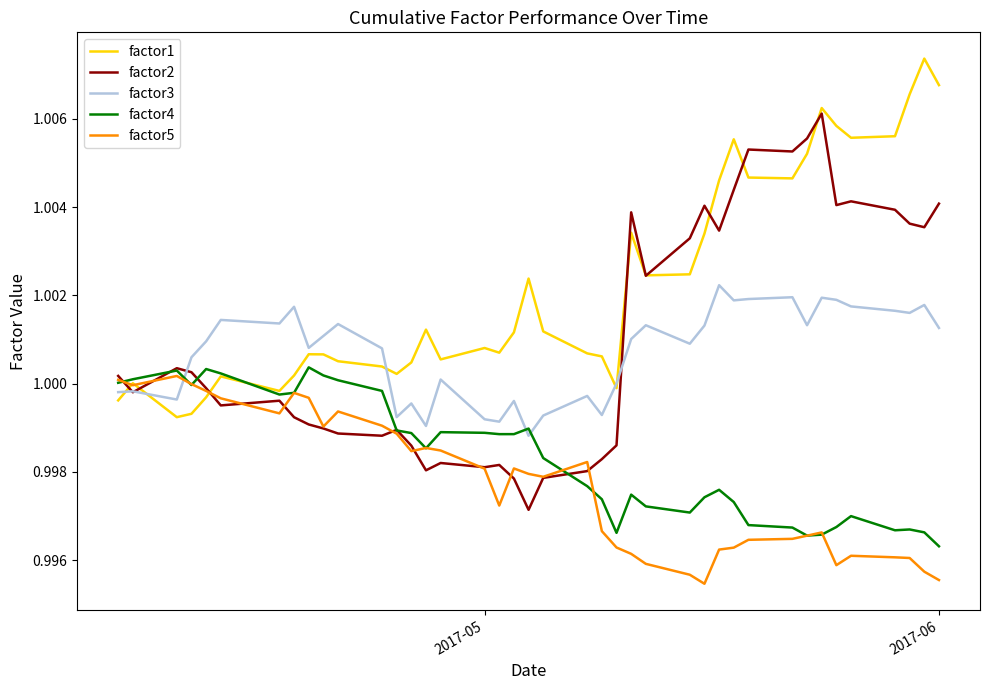

Which series has the largest total across all categories?

factor1